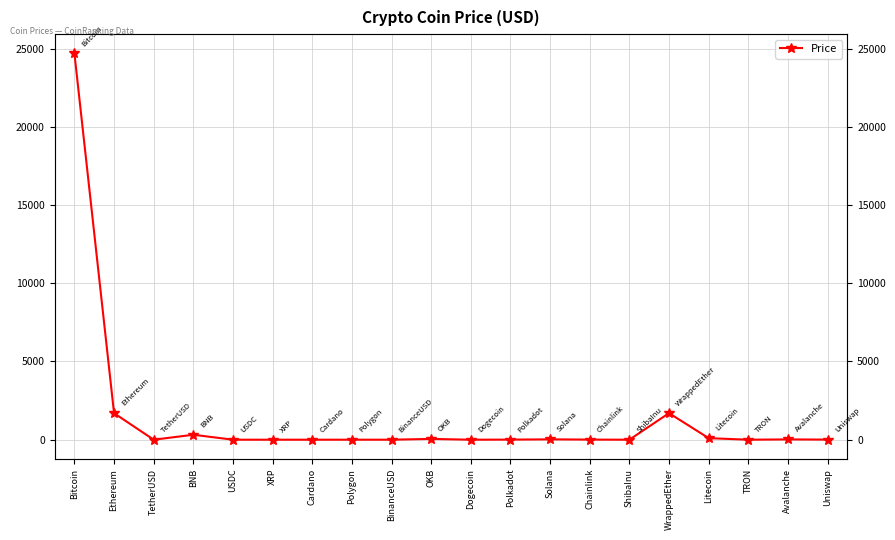

How many lines are shown in the chart?

1